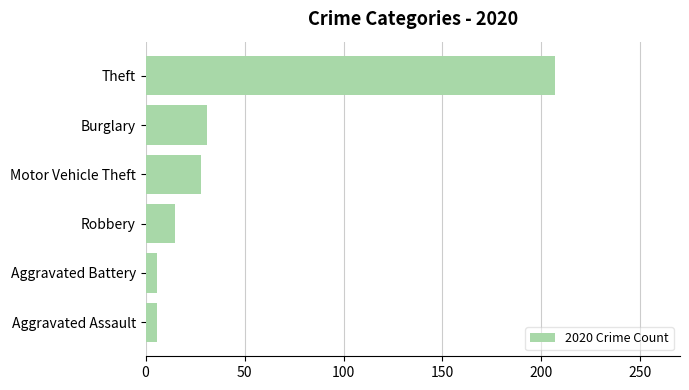

Where is the data nearest to the value 106?

Burglary